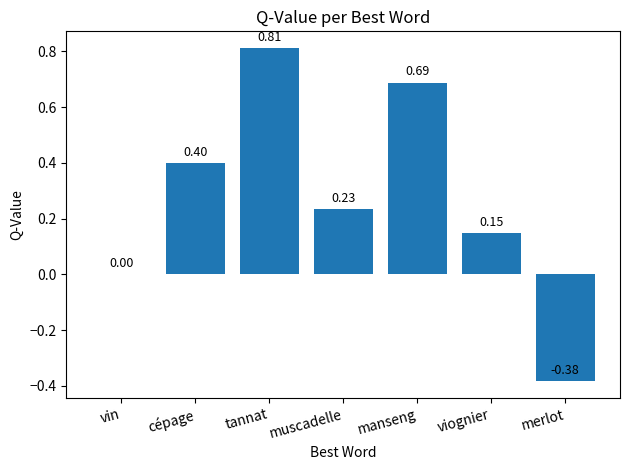

Between viognier and muscadelle, which is larger?

muscadelle